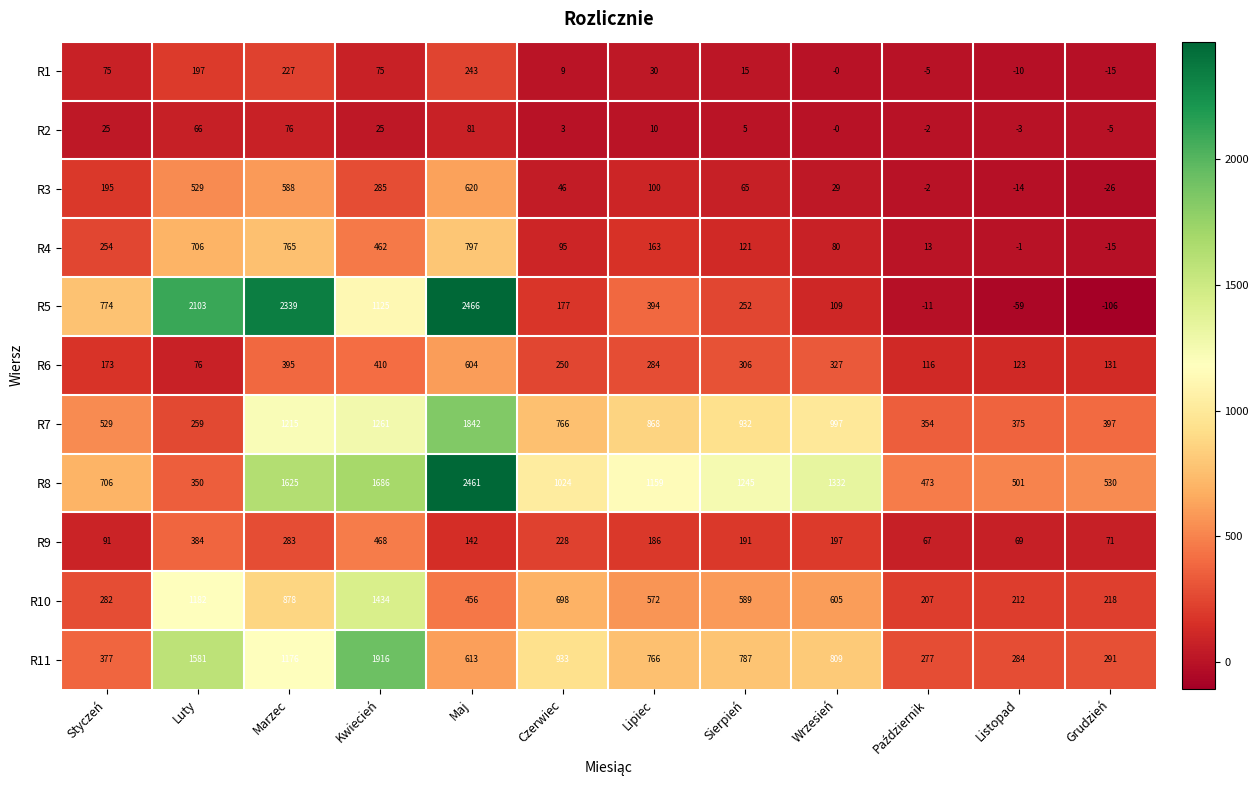

What is the spread (max minus min) of values at Grudzień?

636